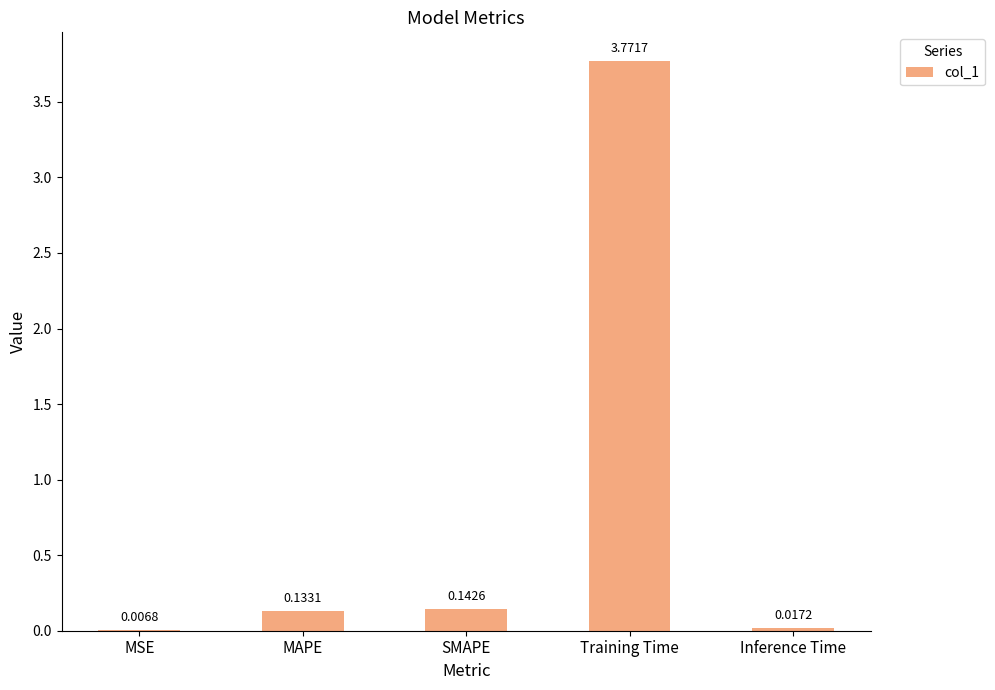

Which category has the highest value across all series?

Training Time